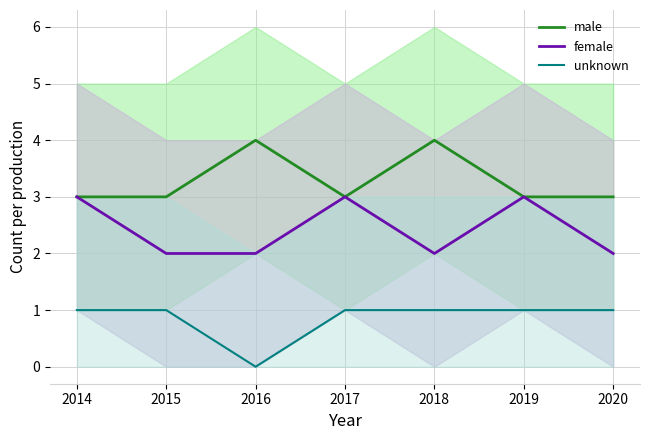

Which series changed the most between 2015 and 2016?

male